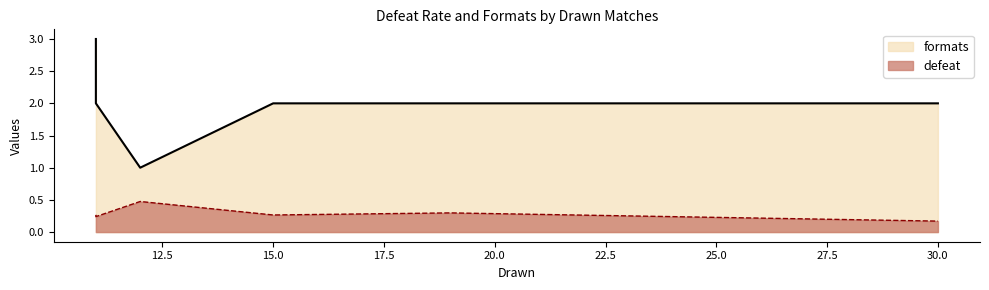

True or false: defeat and formats cross at least once.

False